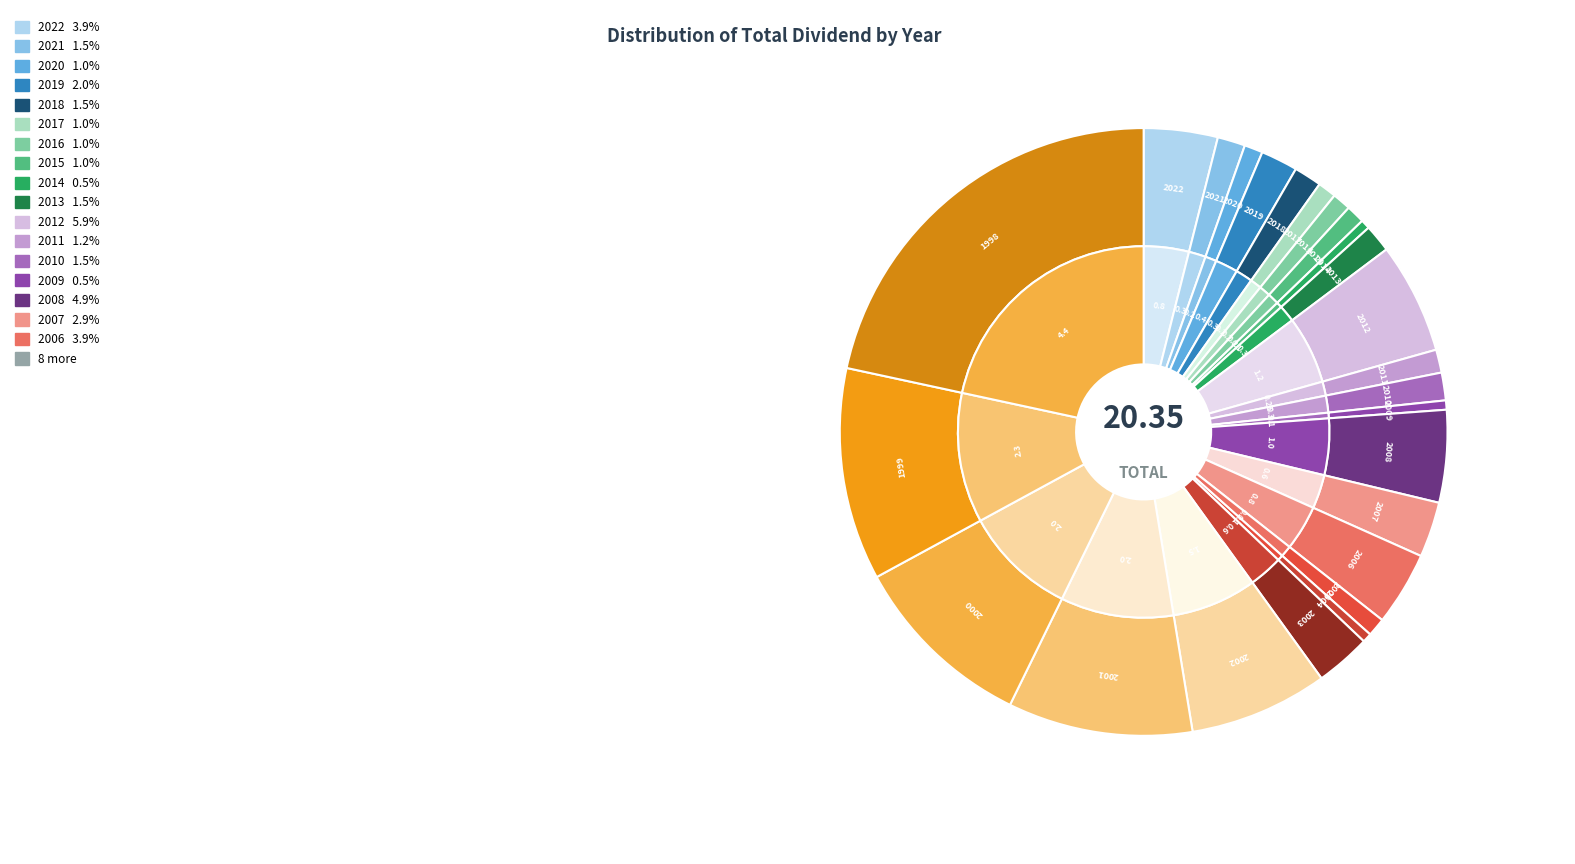

True or false: 1998 accounts for 8% of the total.

False